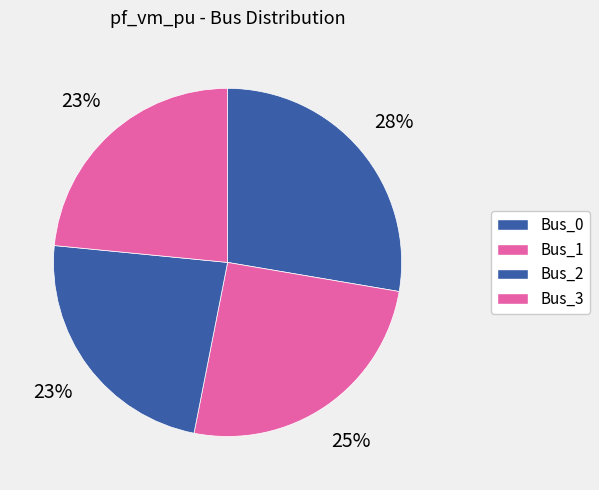

Is it true that Bus_0 is 28% of the pie?

True